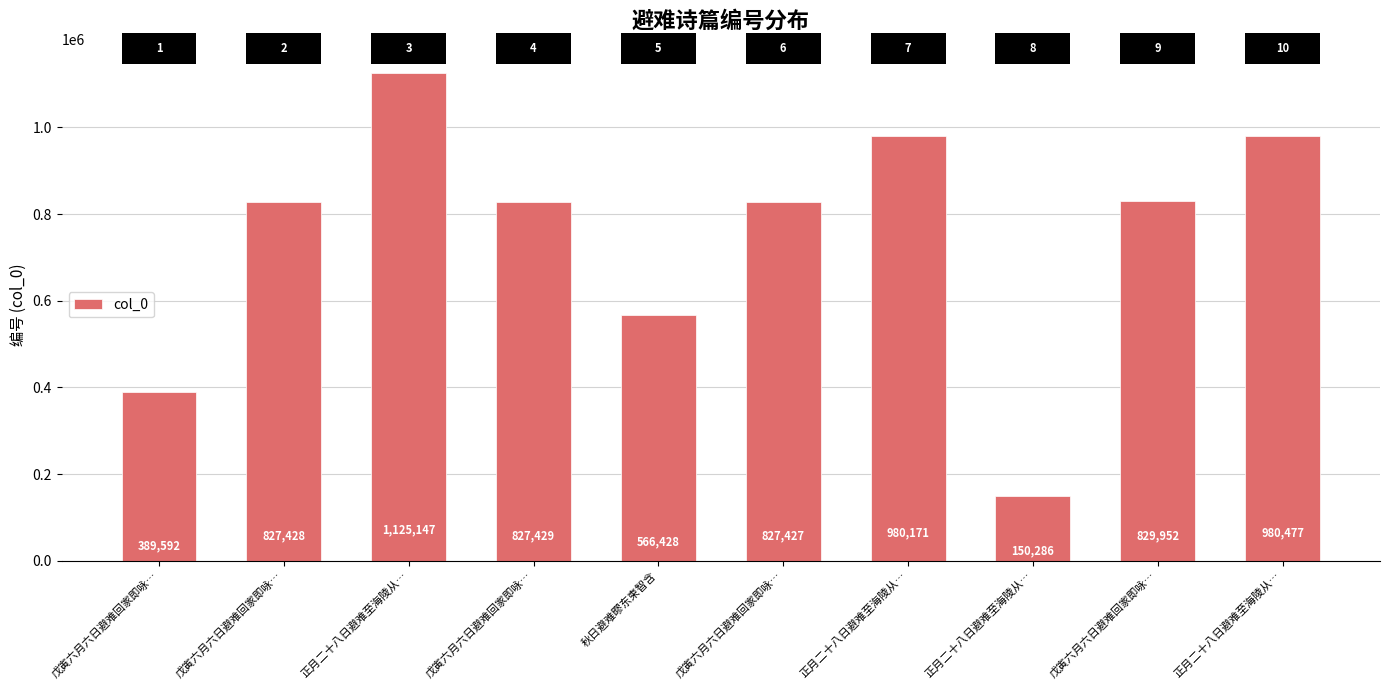

Reading left to right, what are all the values shown in this chart?

戊寅六月六日避难回家即咏…=389592	戊寅六月六日避难回家即咏…=827428	正月二十八日避难至海陵从…=1125147	戊寅六月六日避难回家即咏…=827429	秋日避难疁东柬智含=566428	戊寅六月六日避难回家即咏…=827427	正月二十八日避难至海陵从…=980171	正月二十八日避难至海陵从…=150286	戊寅六月六日避难回家即咏…=829952	正月二十八日避难至海陵从…=980477